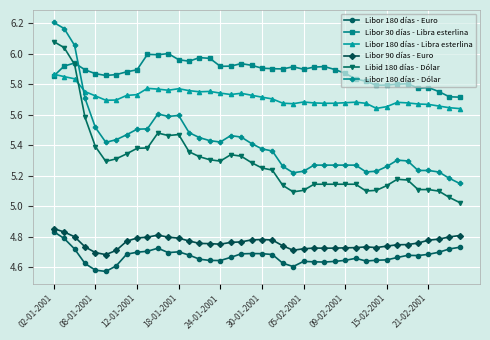

What is the sum of all Libor 90 días - Euro values?

190.5